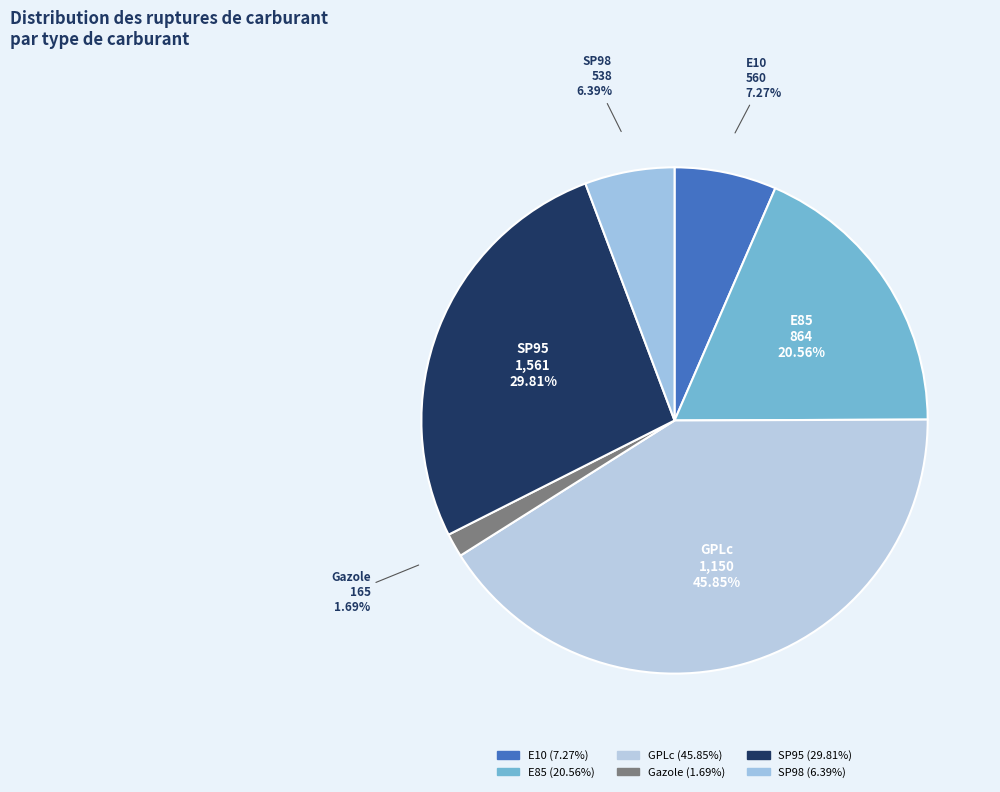

How much of the chart is everything except SP95?

73.3%